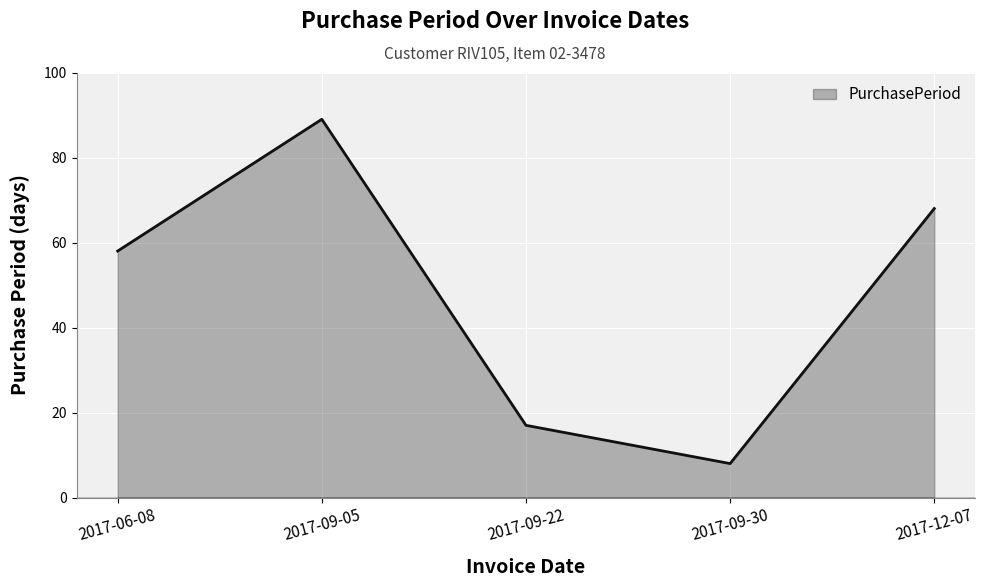

What is the sum of all values?

240